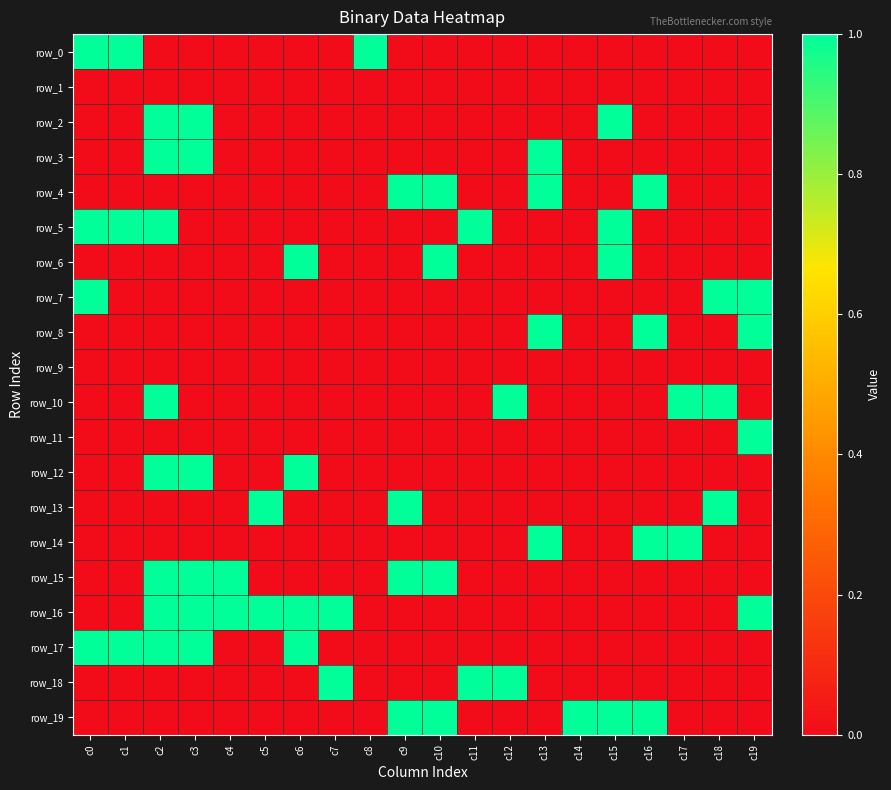

Which series has the largest range (max minus min)?

row_0